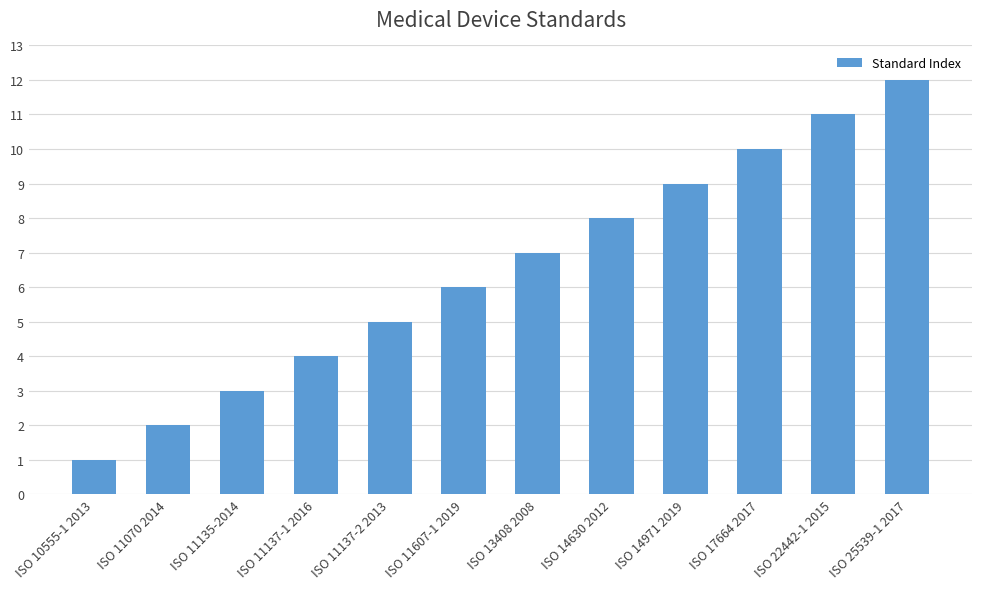

How many bars are there in total?

12